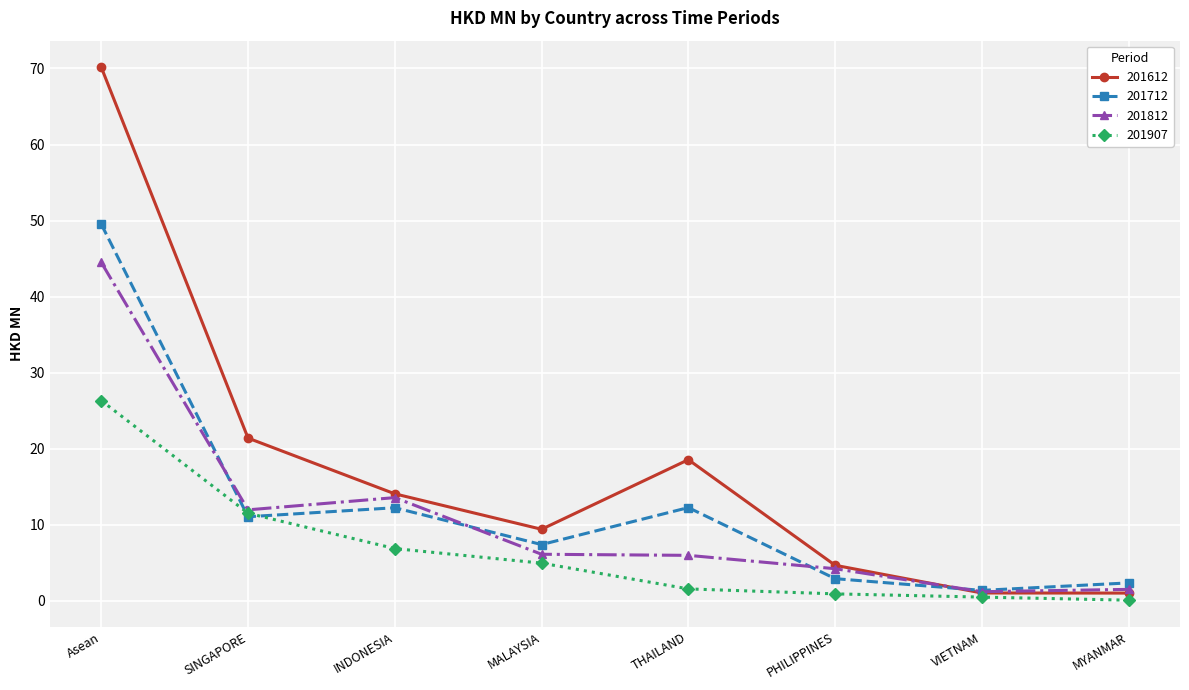

How many lines are shown in the chart?

4